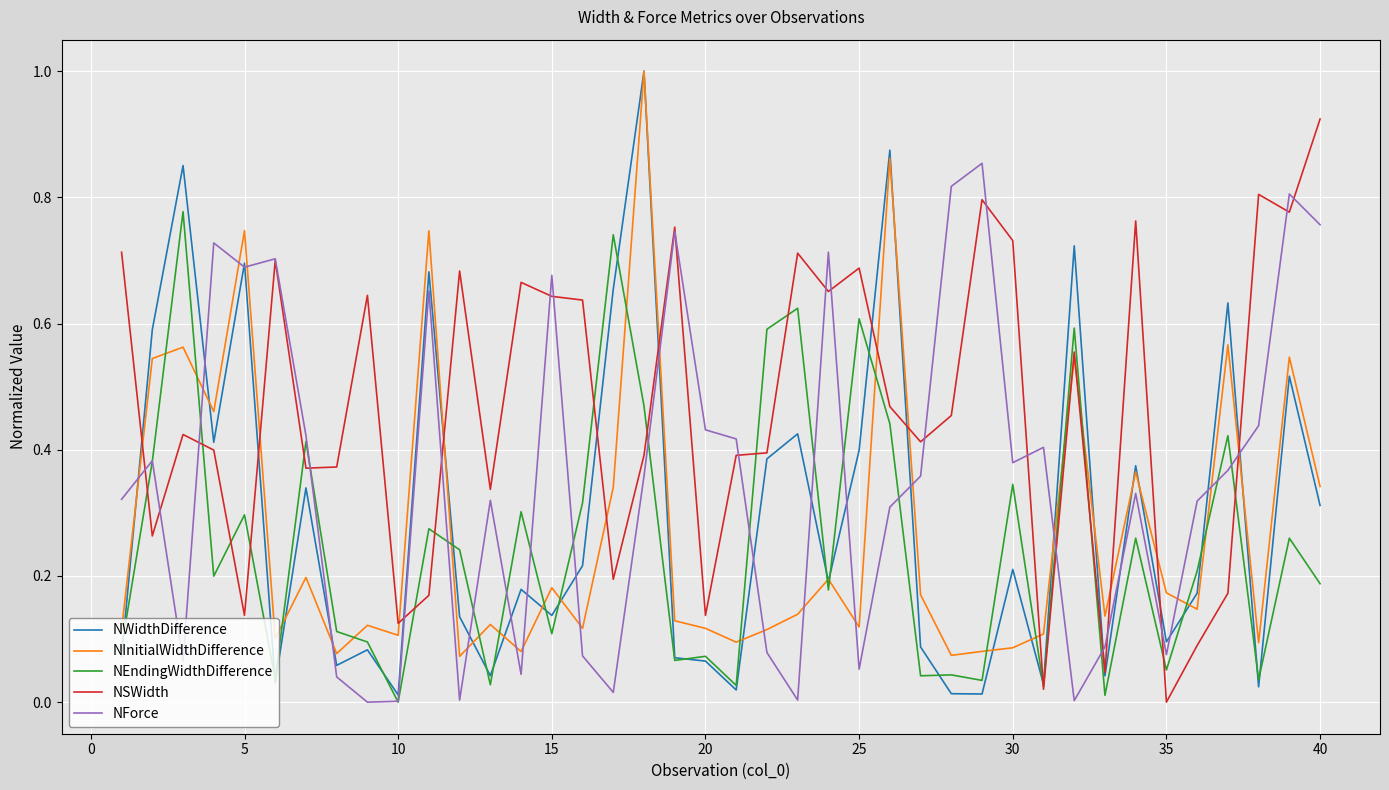

How many intersections are there between NInitialWidthDifference and NEndingWidthDifference?

20